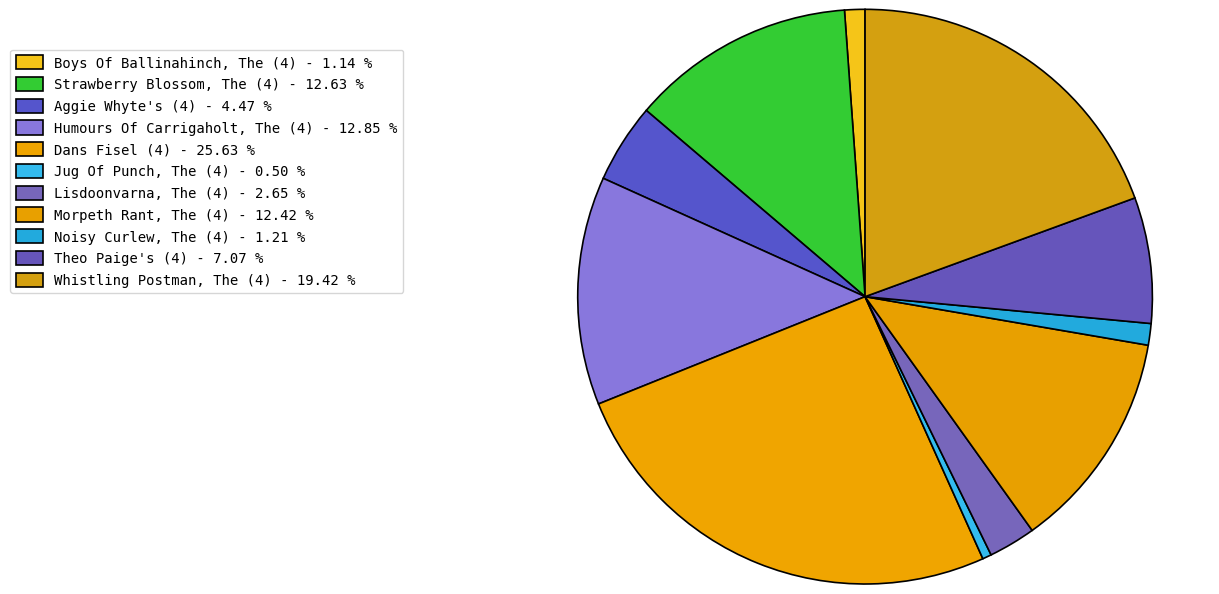

The Boys Of Ballinahinch, The (4) slice represents 1% of the pie. True or false?

True